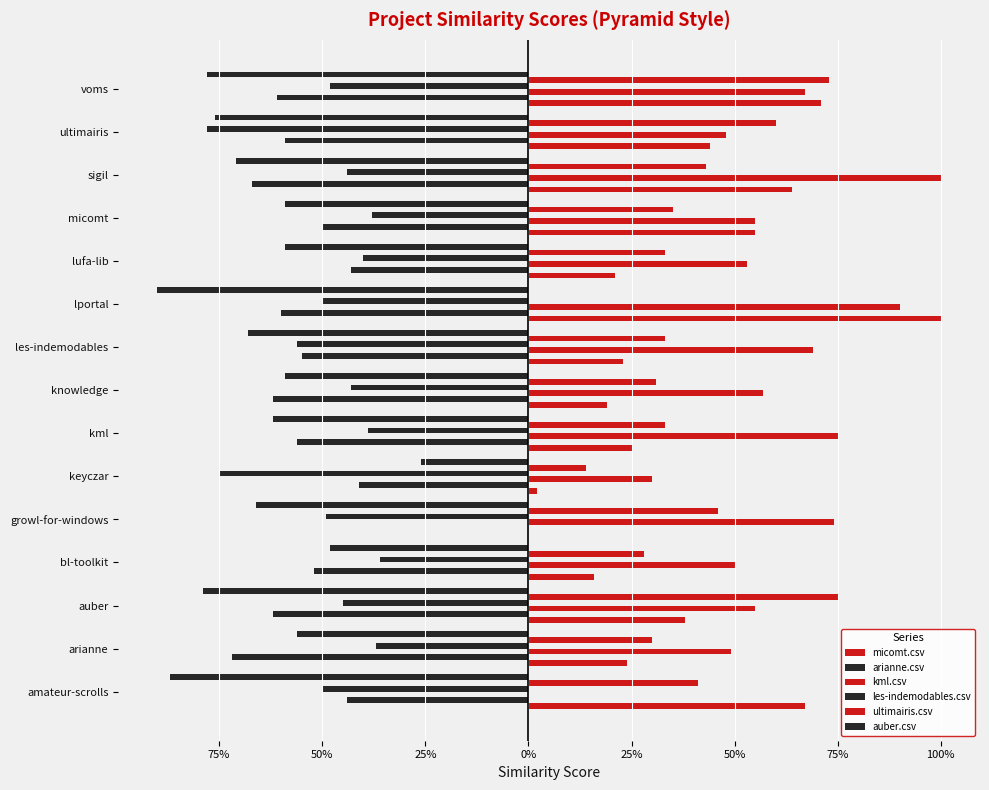

Which series has the largest total across all categories?

kml.csv